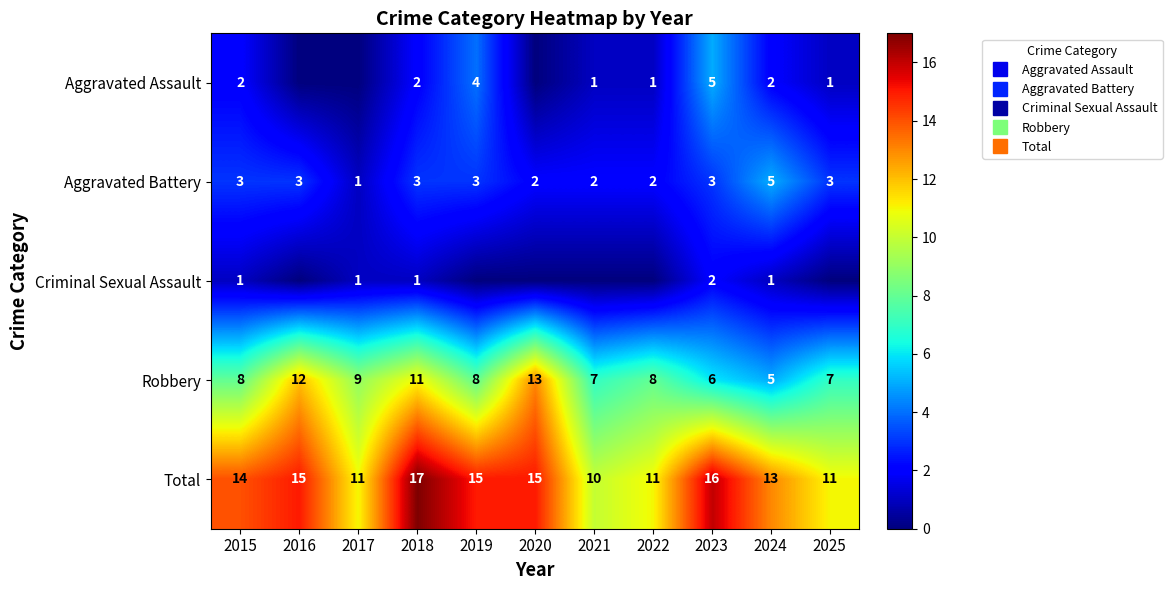

How many values in the Robbery series are below 8?

4